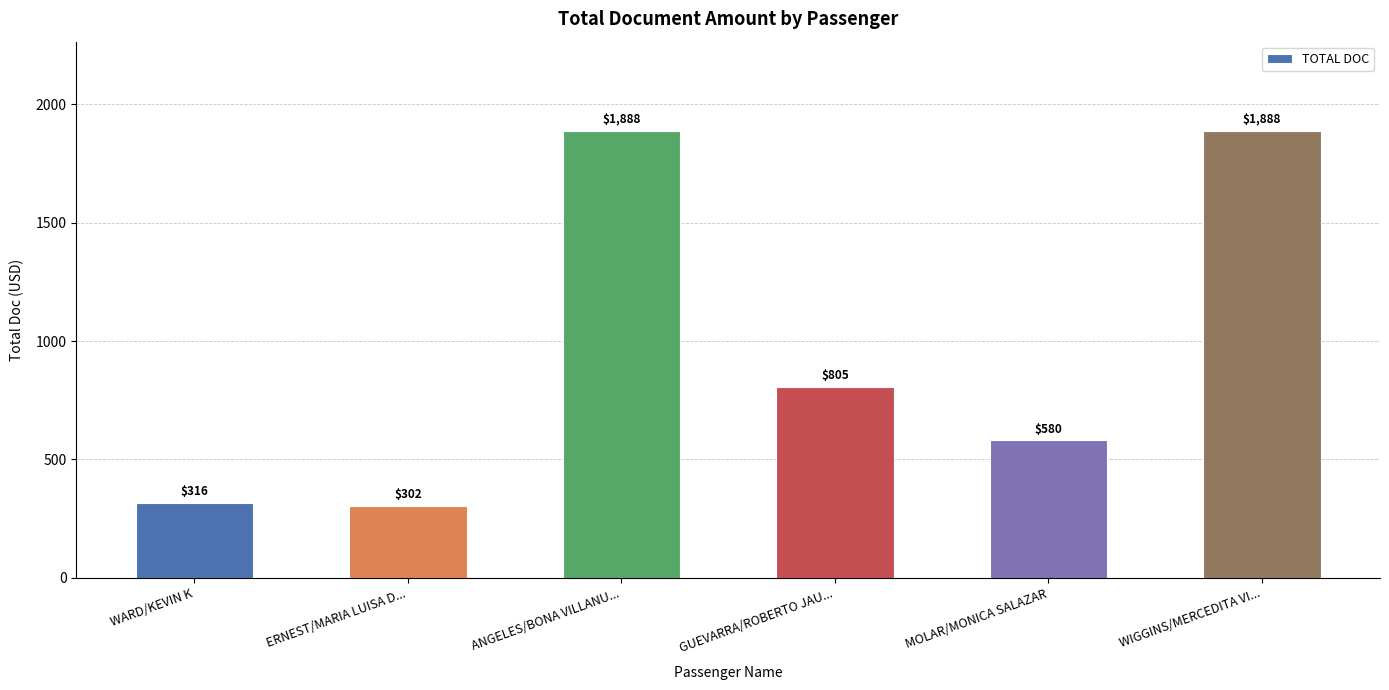

Approximately how many times larger is the value at GUEVARRA/ROBERTO JAU... compared to ANGELES/BONA VILLANU...?

0.4